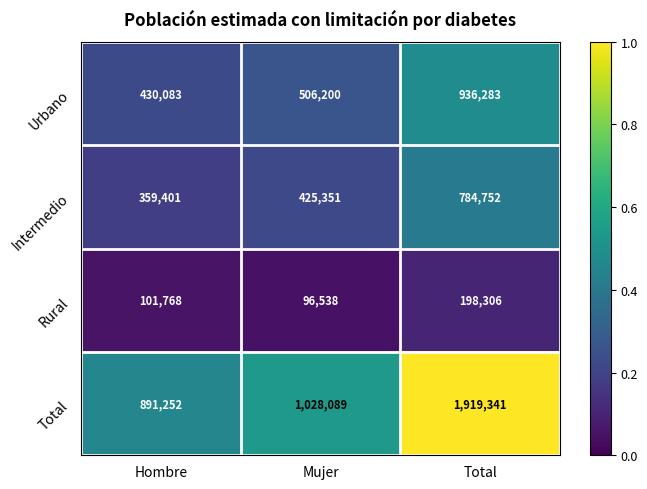

What is the total value across all series at Mujer?

2056178